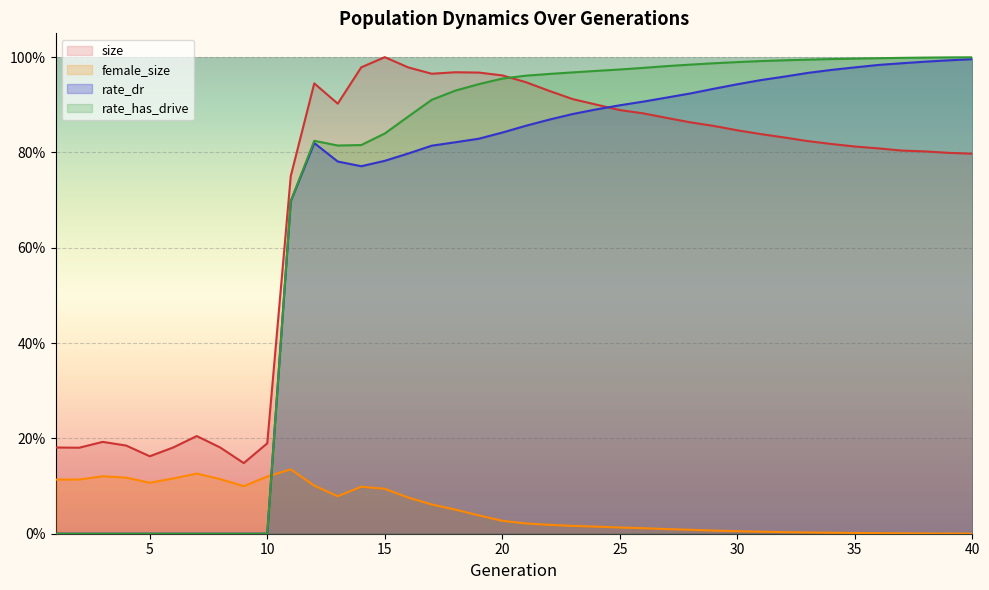

Where is the first local maximum for female_size?

3